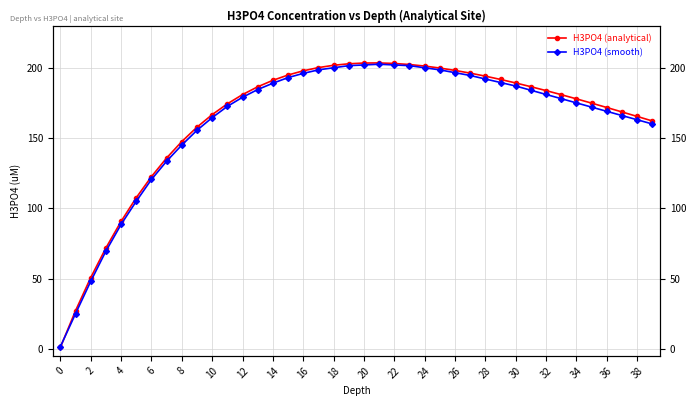

Between 18 and 38, which series saw the biggest shift?

H3PO4 (analytical)